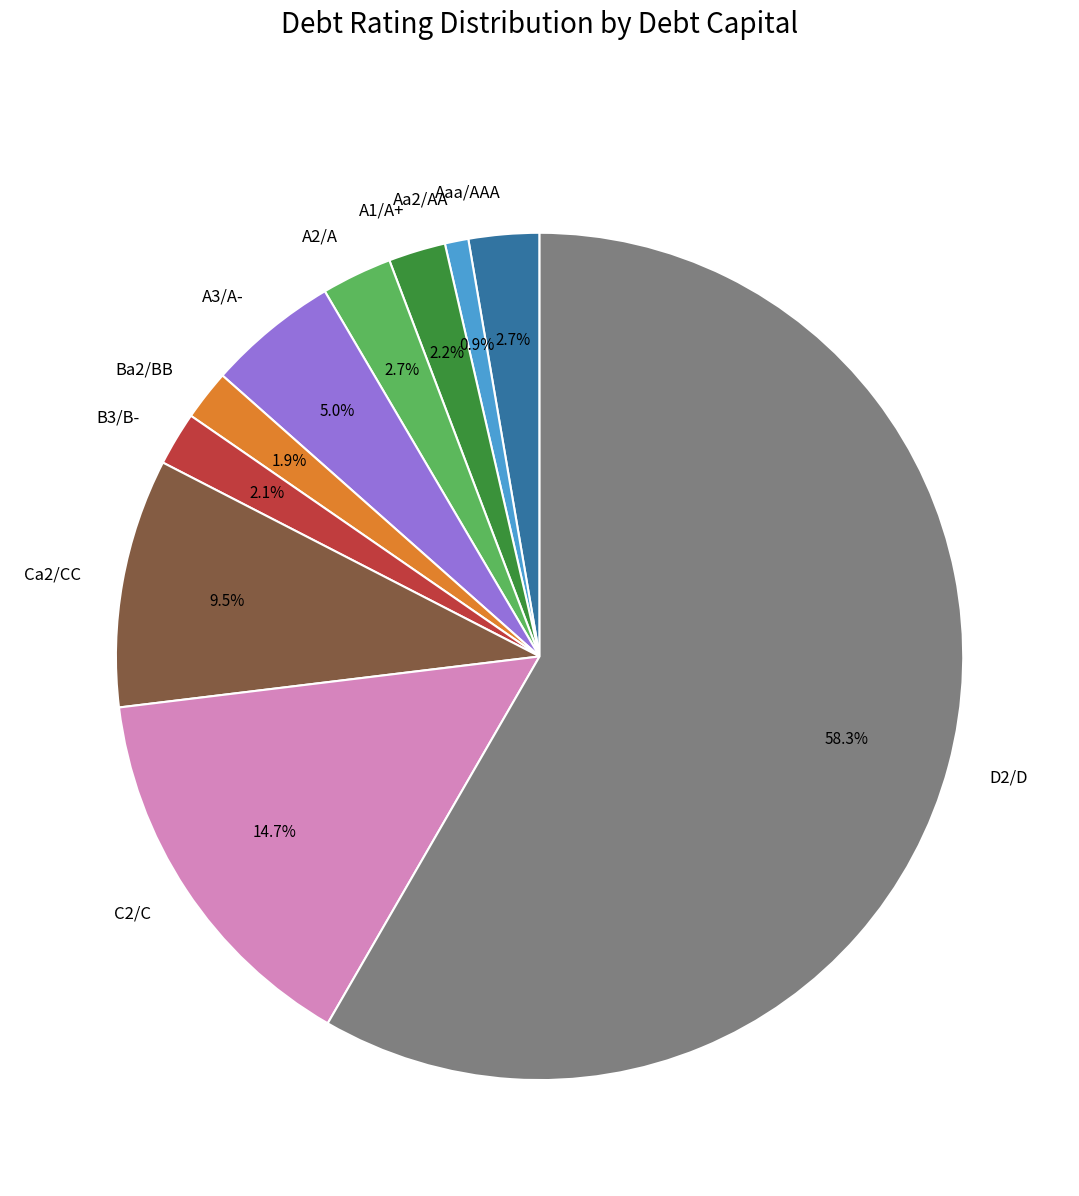

What percentage do C2/C and Aa2/AA together represent?

15.6%